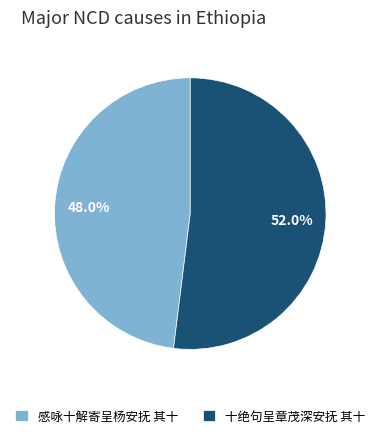

What is the total percentage of 十绝句呈章茂深安抚 其十 and 感咏十解寄呈杨安抚 其十?

100.0%